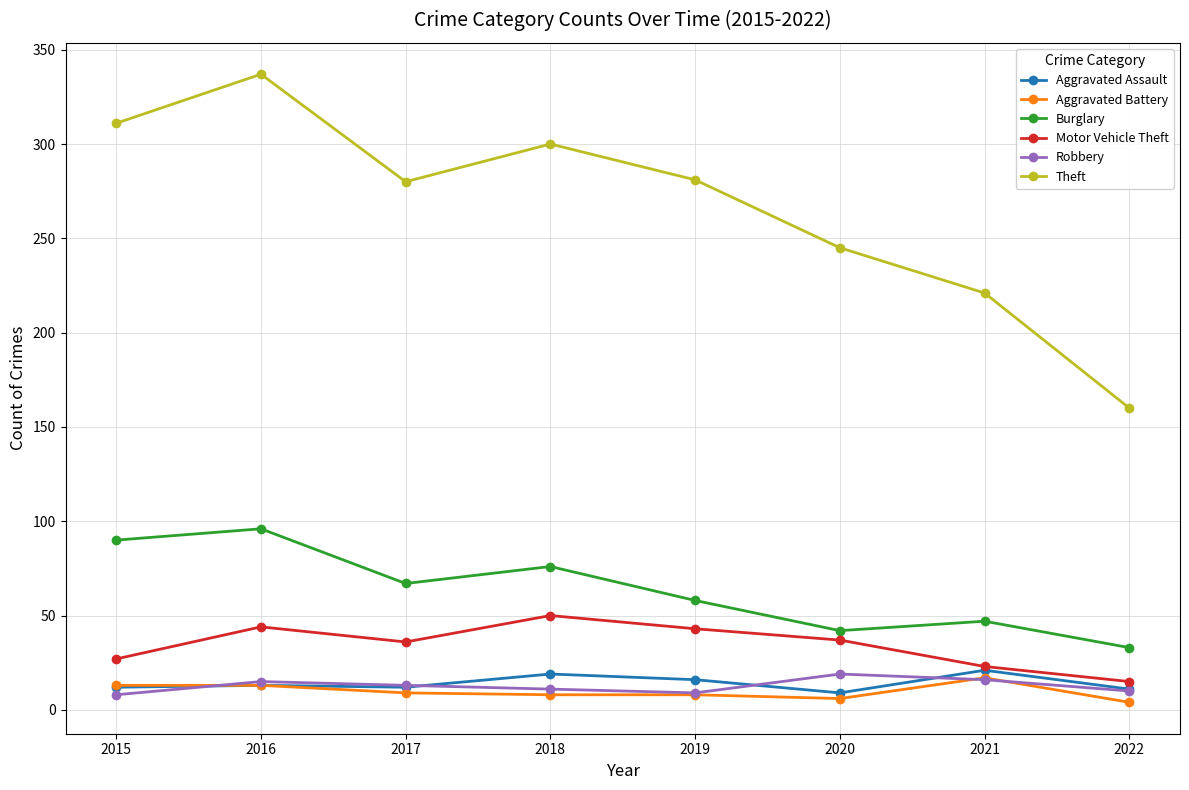

What is the difference between the maximum and minimum values in the Aggravated Battery series?

13